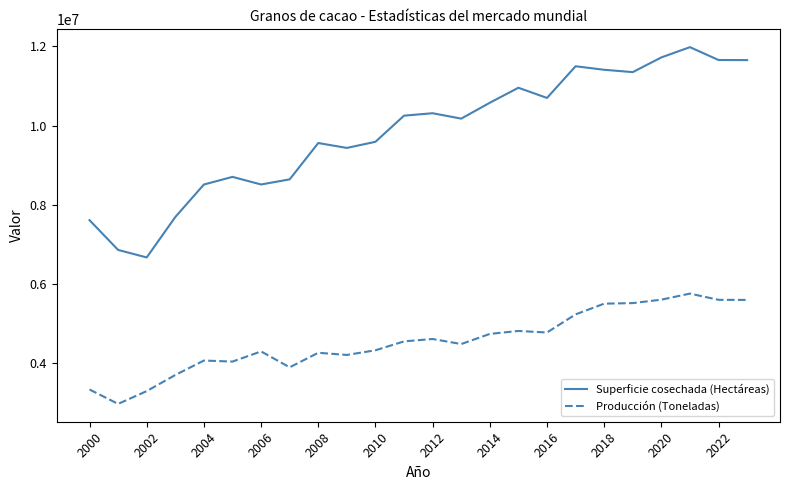

Does the chart display data point markers on the line(s)?

No